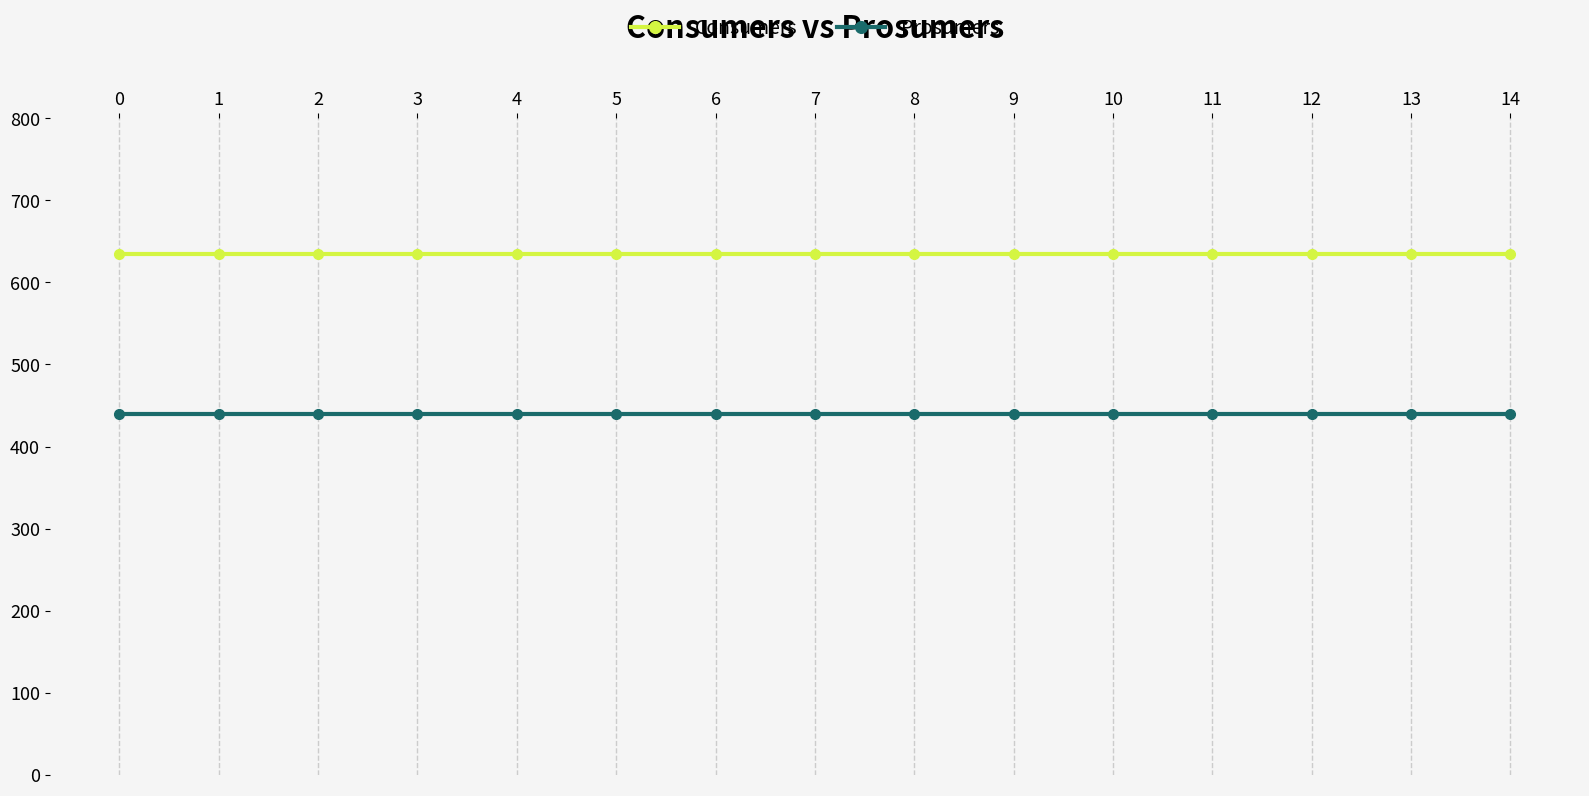

True or false: Consumers and Prosumers cross at least once.

False